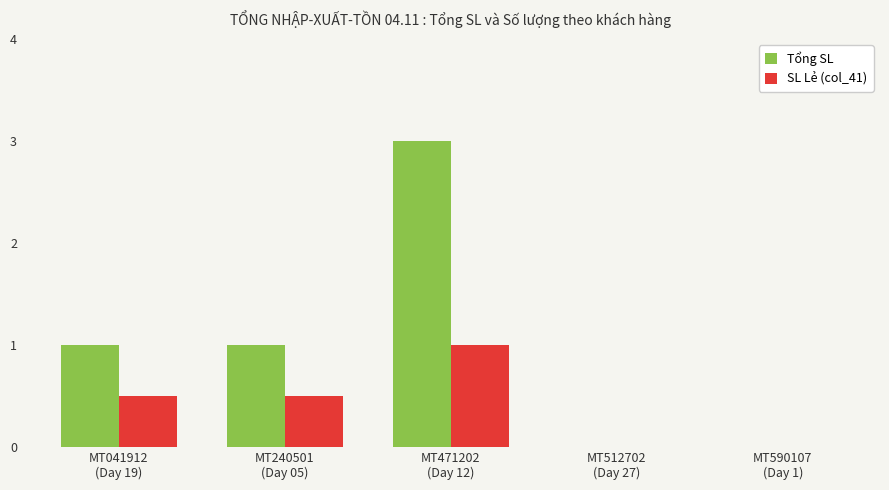

Which series has the largest total across all categories?

Tổng SL